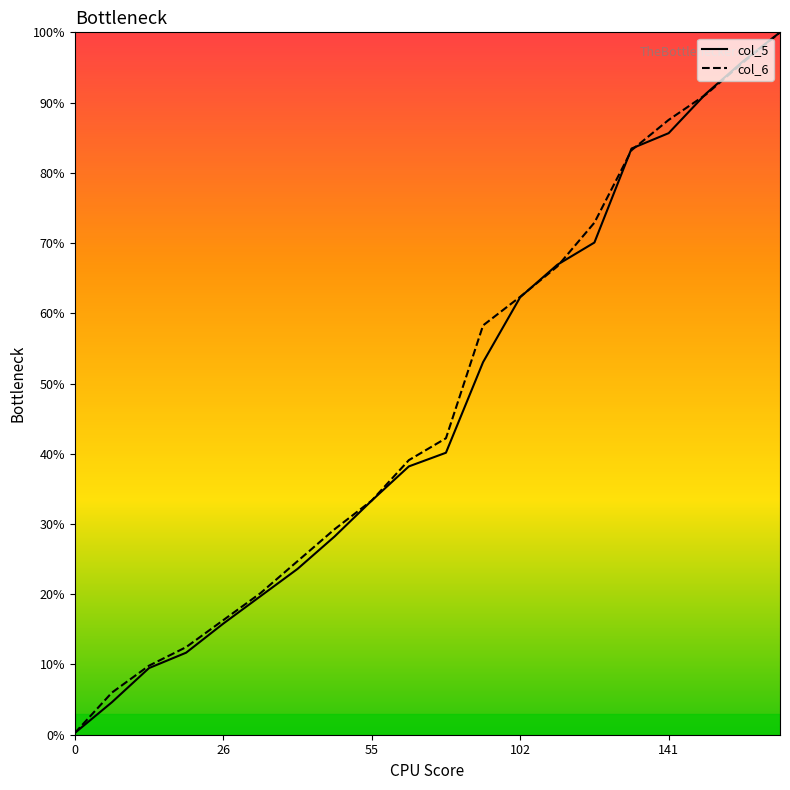

What are all the series names shown in the legend?

col_5, col_6